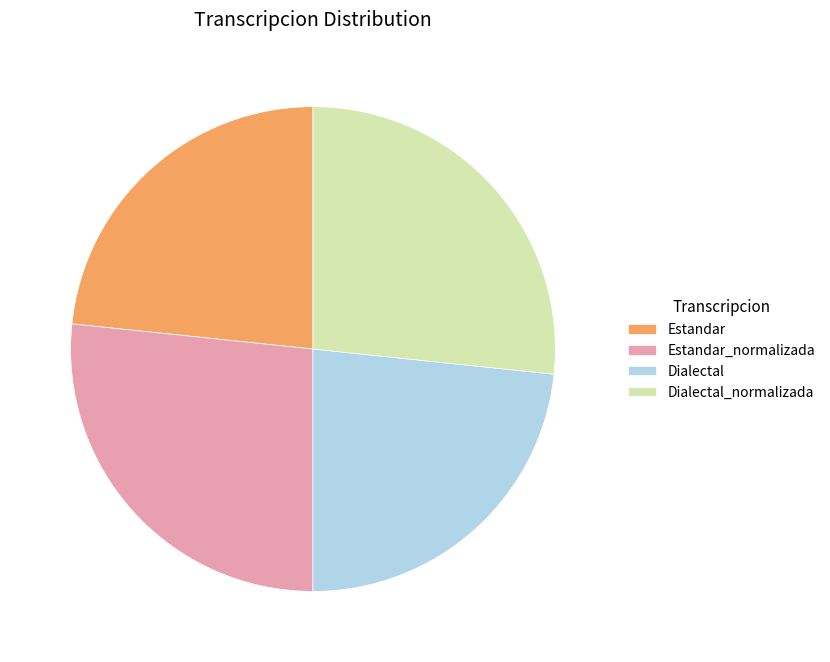

How many segments does this pie chart have?

4